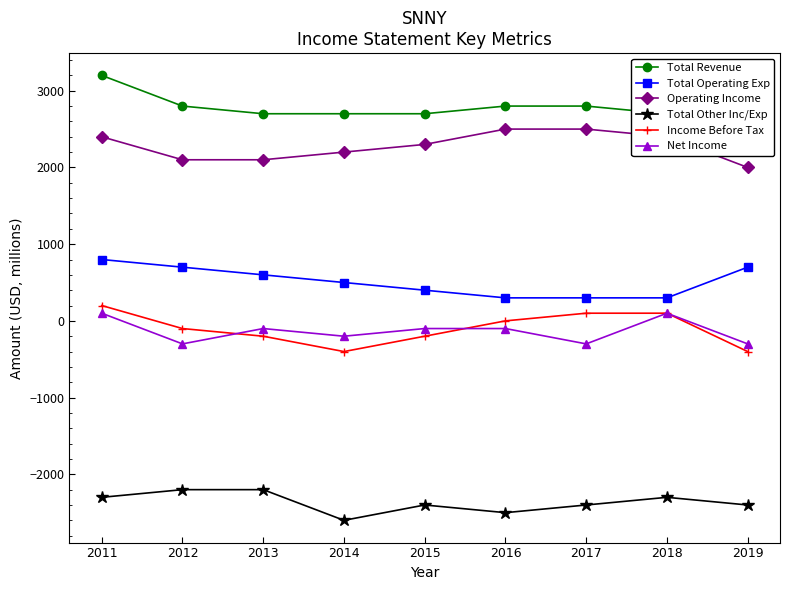

Rank the categories by Total Other Inc/Exp value from lowest to highest.

2014, 2016, 2015, 2017, 2019, 2011, 2018, 2012, 2013